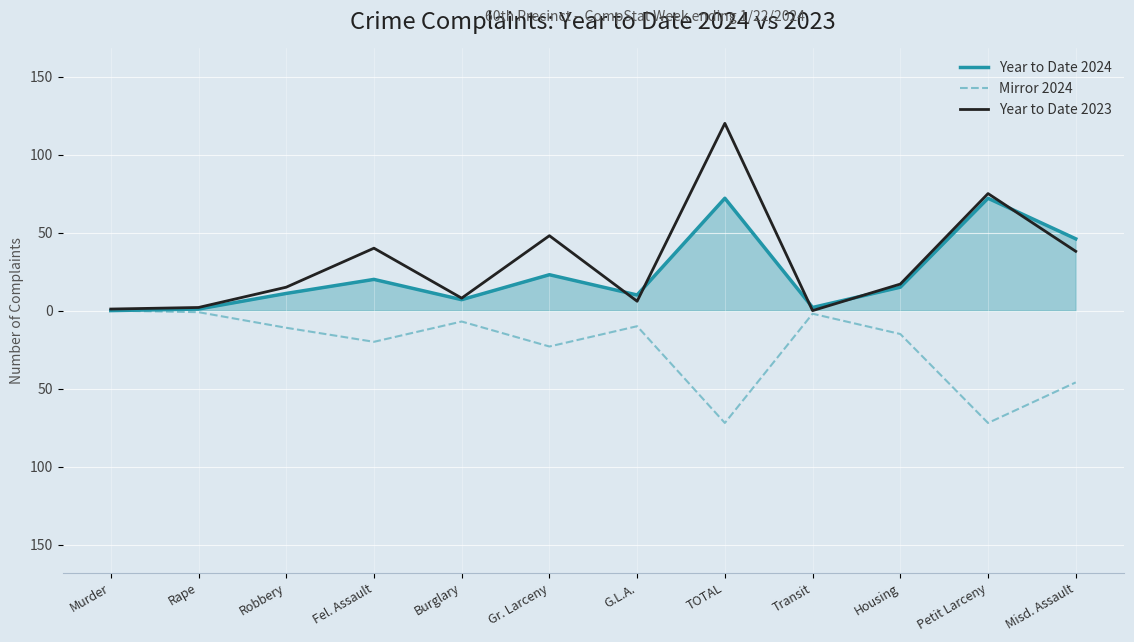

Between Gr. Larceny and Misd. Assault, which is larger?

Misd. Assault